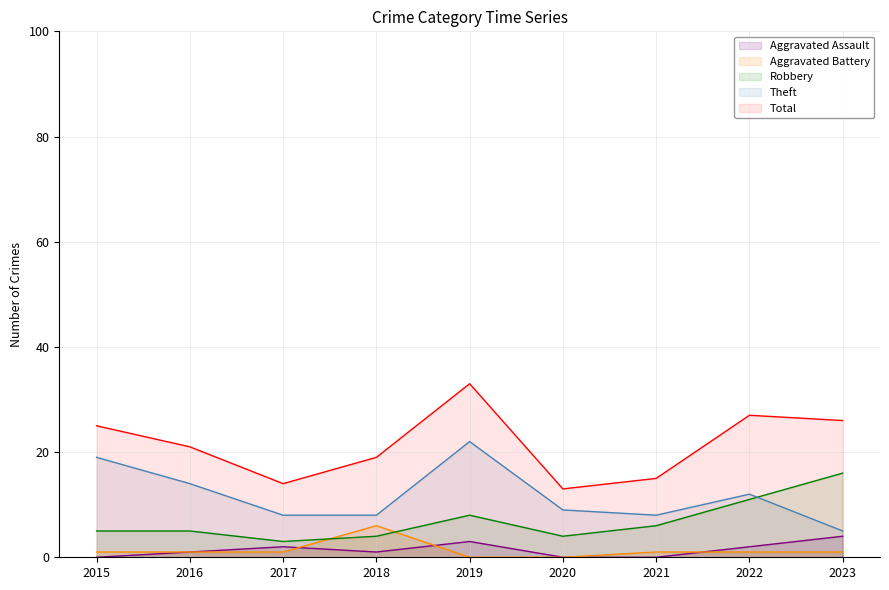

What is the difference between the maximum and minimum values in the Total series?

20